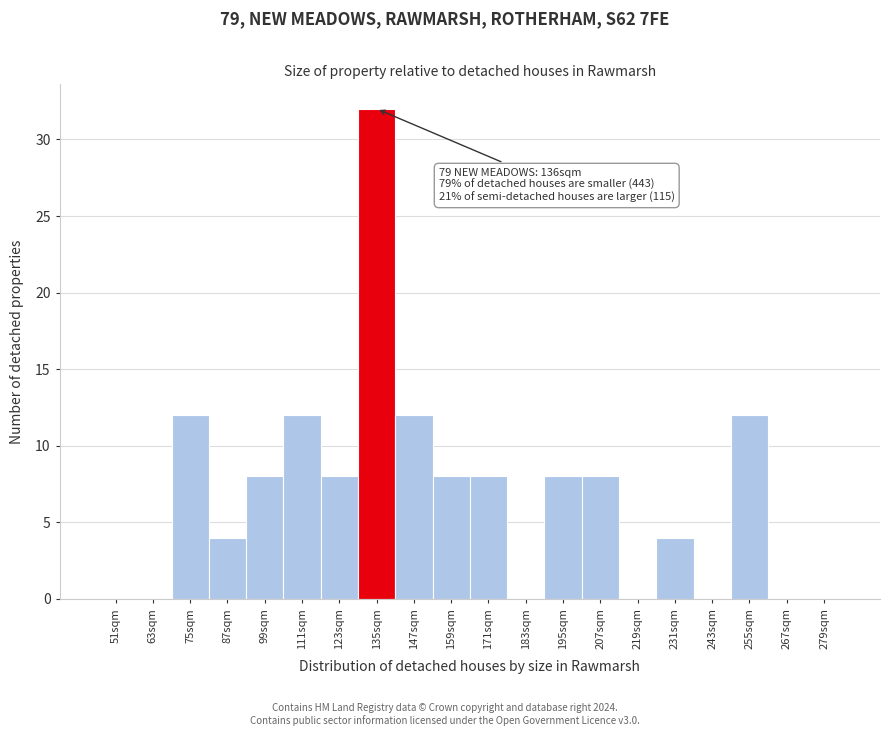

Reading left to right, list all the values displayed in this chart.

51sqm=0	63sqm=0	75sqm=12	87sqm=4	99sqm=8	111sqm=12	123sqm=8	135sqm=32	147sqm=12	159sqm=8	171sqm=8	183sqm=0	195sqm=8	207sqm=8	219sqm=0	231sqm=4	243sqm=0	255sqm=12	267sqm=0	279sqm=0